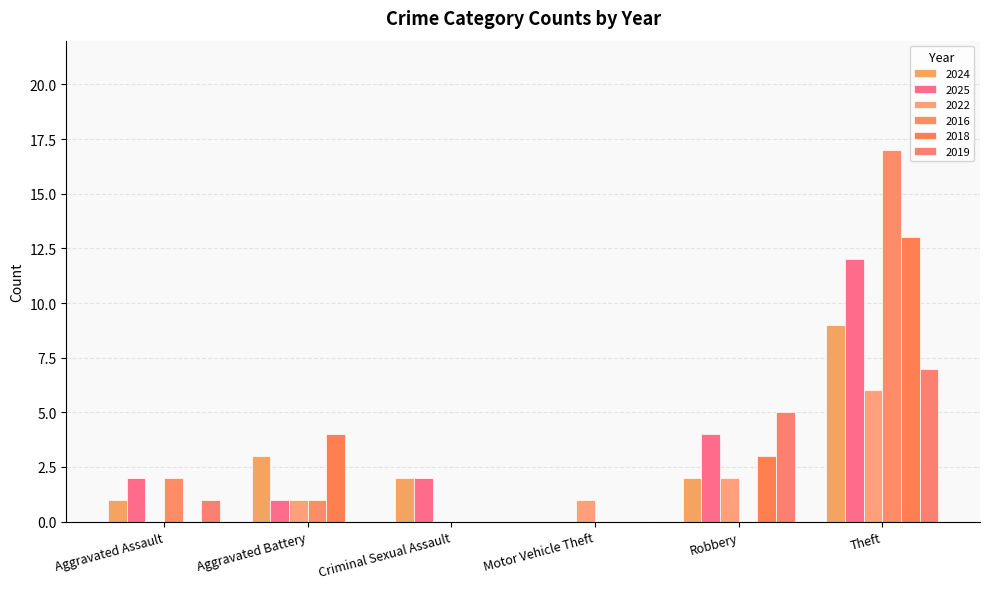

Are the bars horizontal?

No